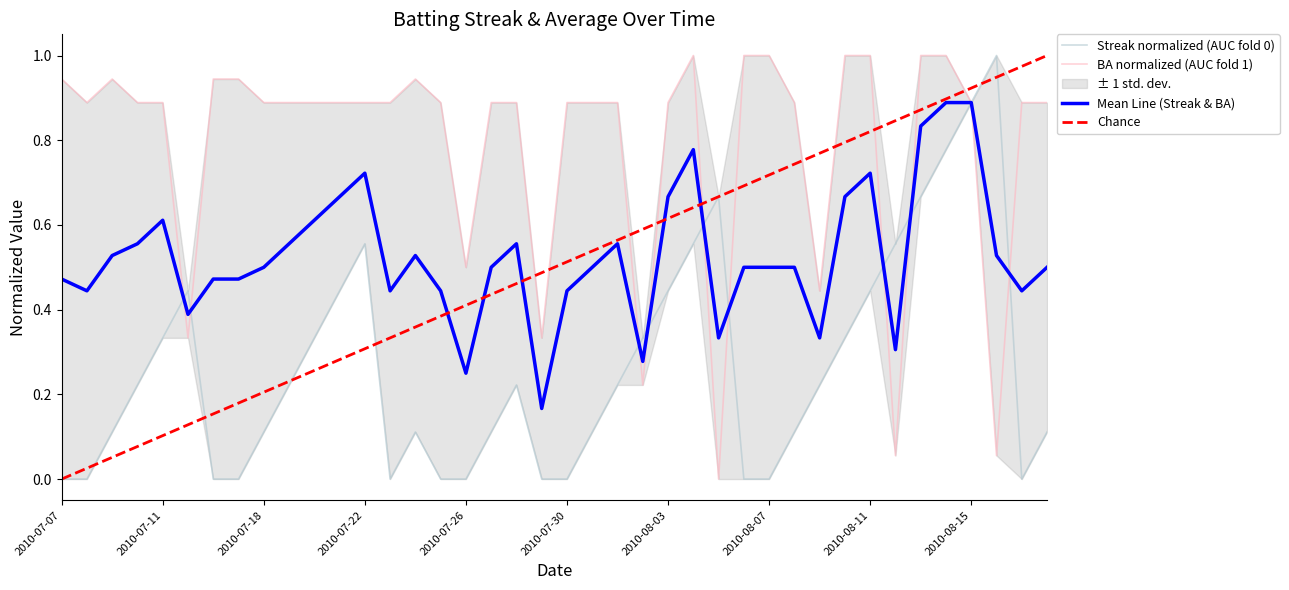

Which category has the lowest value in the Chance series?

2010-07-07